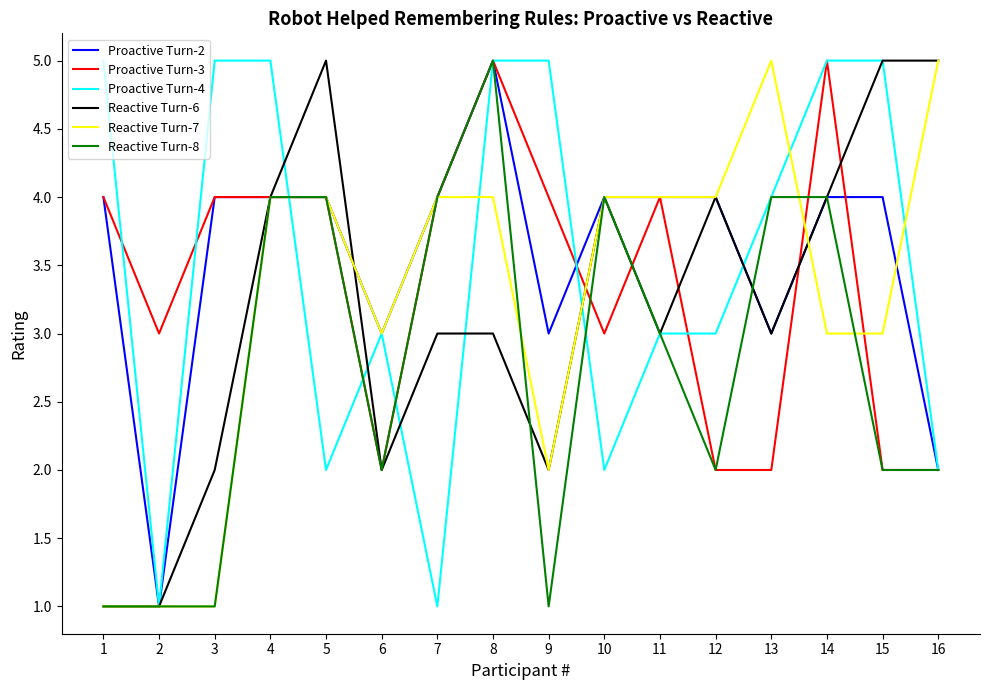

What is the maximum value shown in the chart?

5